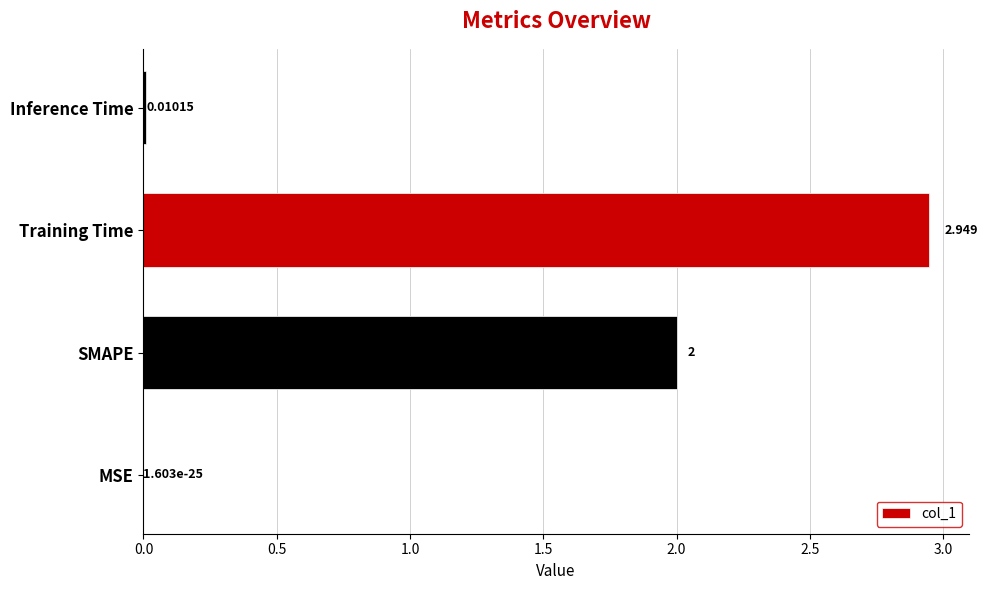

What is the average value?

1.2